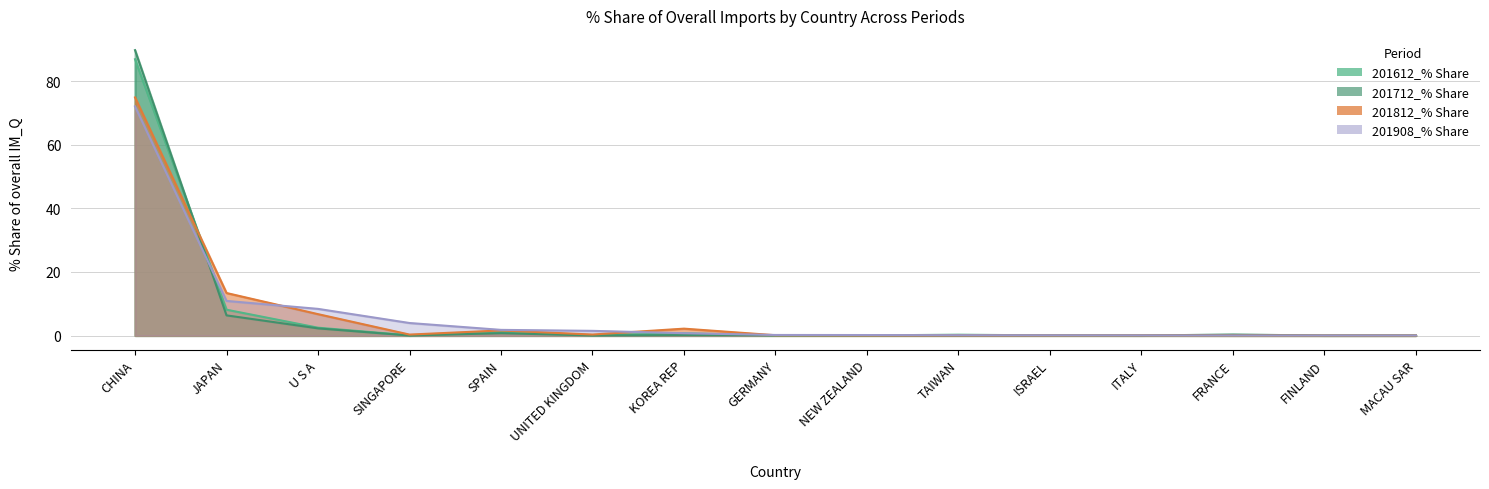

What is the sum of the 201812_% Share values at U S A and GERMANY?

6.8